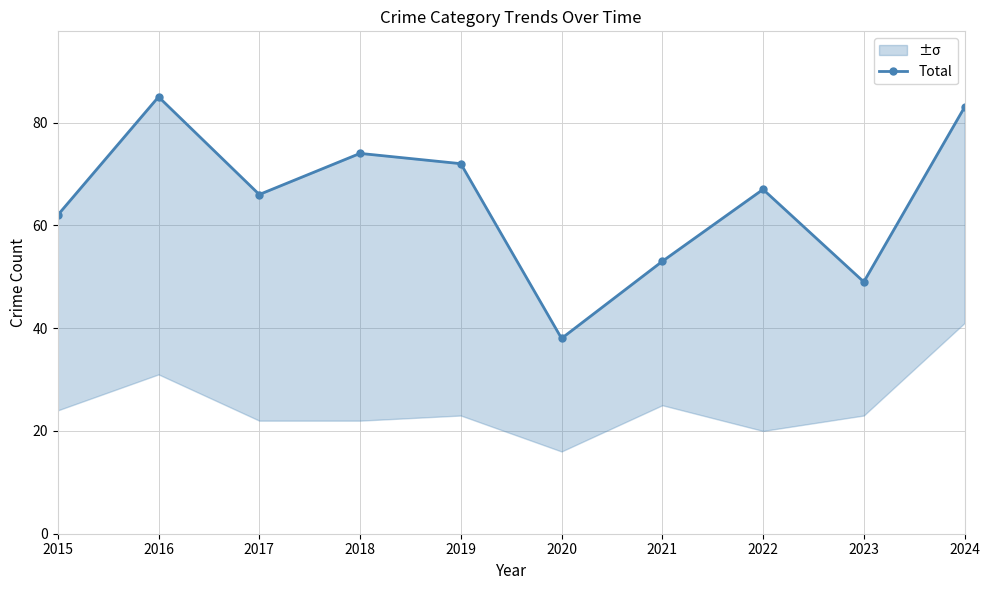

Rank the categories by value from highest to lowest.

2016, 2024, 2018, 2019, 2022, 2017, 2015, 2021, 2023, 2020